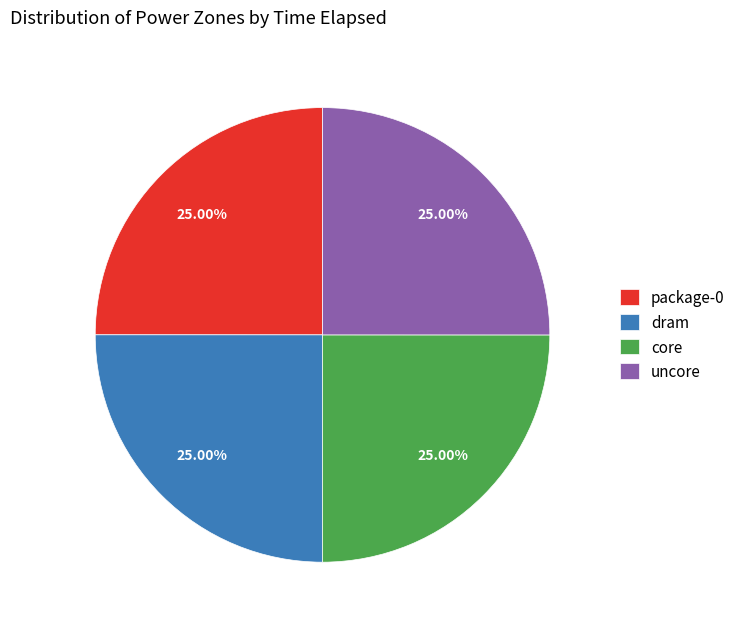

Does dram represent more than half of the total?

No